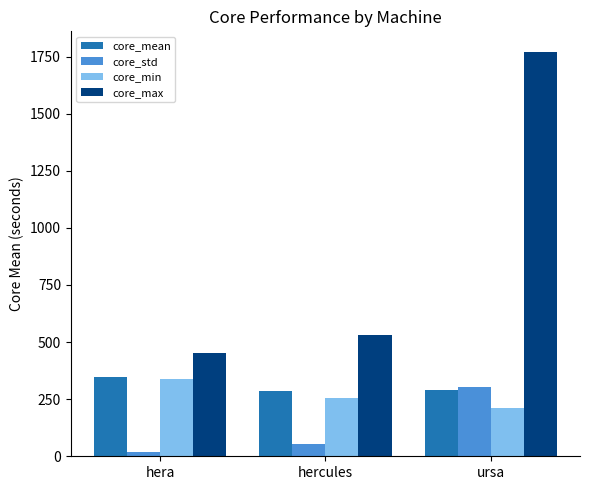

What is the label of the 2nd bar from the left?

hercules